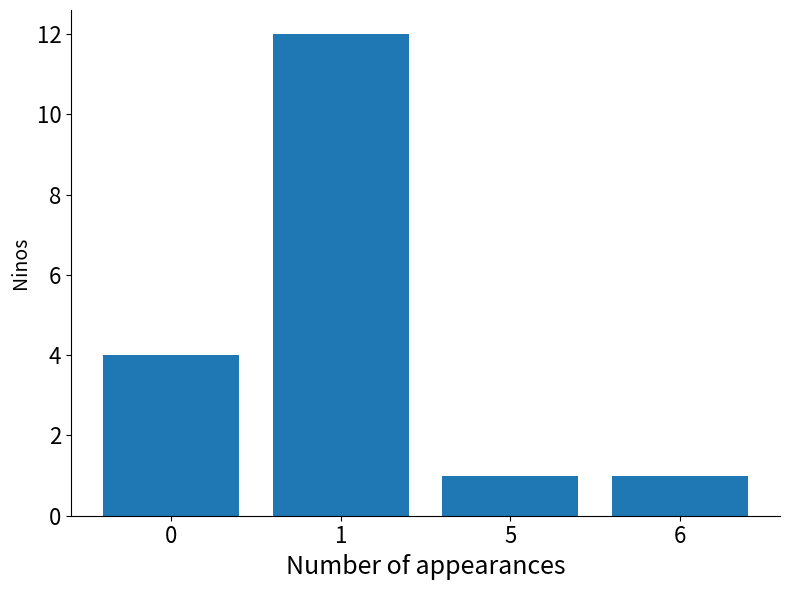

What is the value of the 4th bar from the left?

1